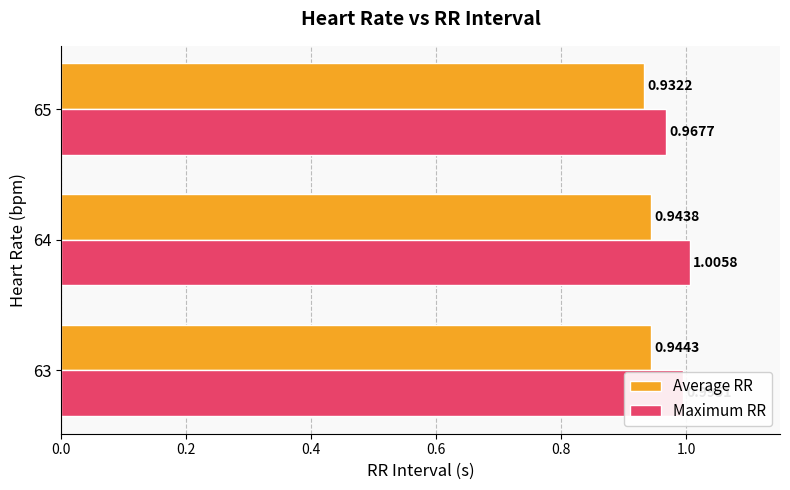

List the labels in order of Maximum RR value, largest first.

64, 63, 65